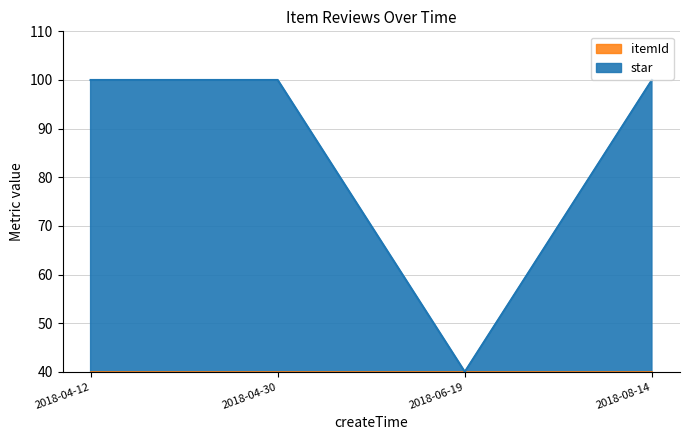

How many interior local valleys (lower than both neighbors) does the data have?

1